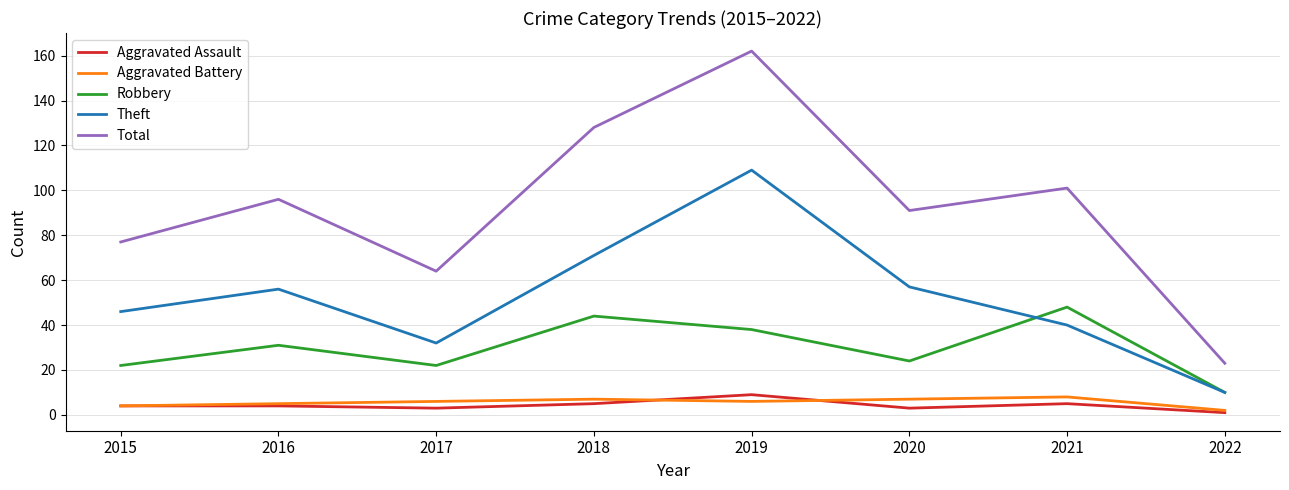

Reading left to right, what are all the values shown in this chart?

Aggravated Assault: 4	4	3	5	9	3	5	1
Aggravated Battery: 4	5	6	7	6	7	8	2
Robbery: 22	31	22	44	38	24	48	10
Theft: 46	56	32	71	109	57	40	10
Total: 77	96	64	128	162	91	101	23